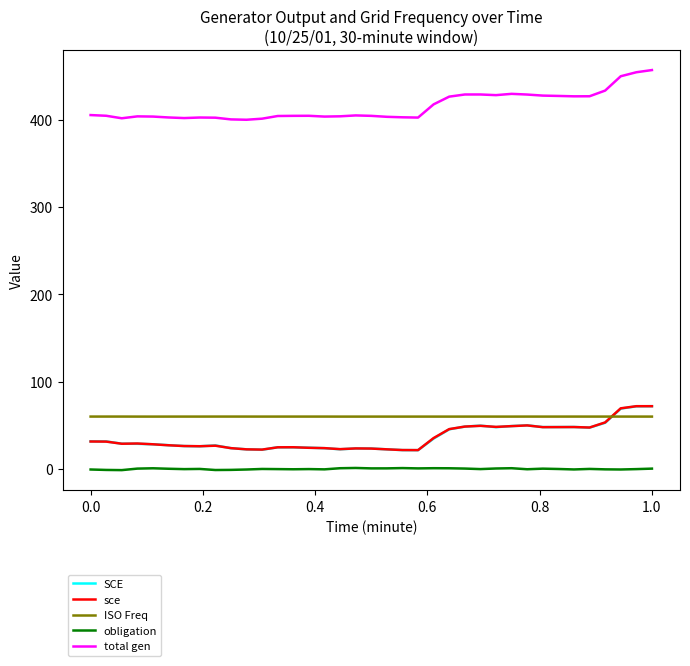

Does the chart display data point markers on the line(s)?

No